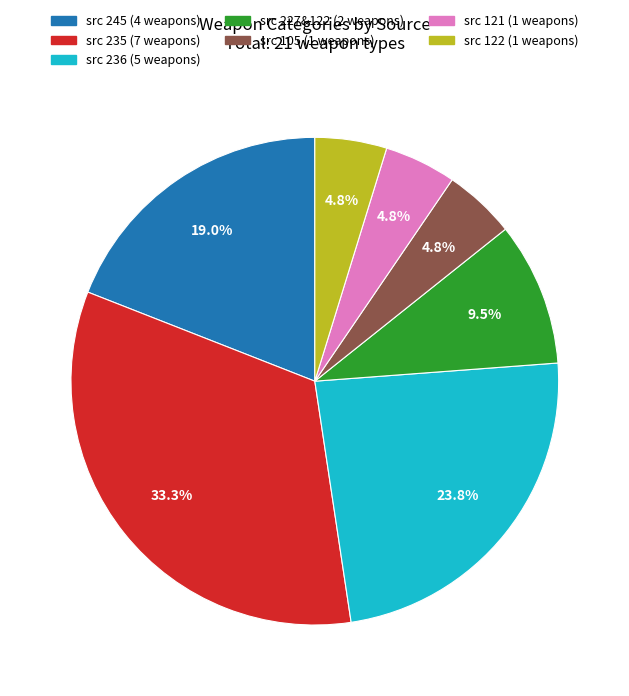

Is there a majority slice in this chart?

No